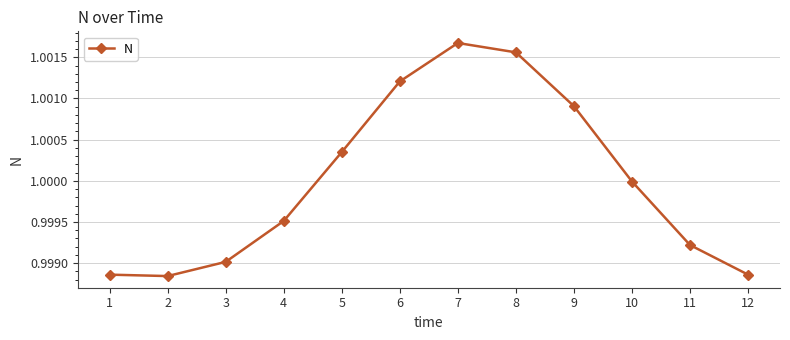

Between 10 and 3, which is larger?

10